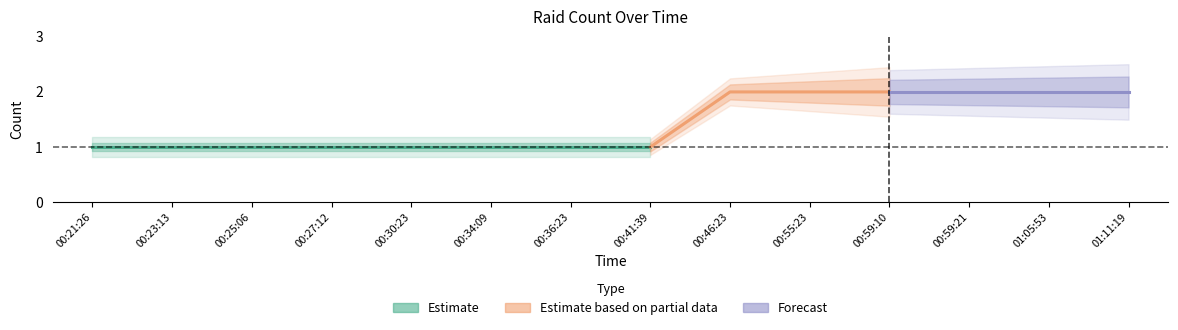

Does the chart have visible grid lines?

No